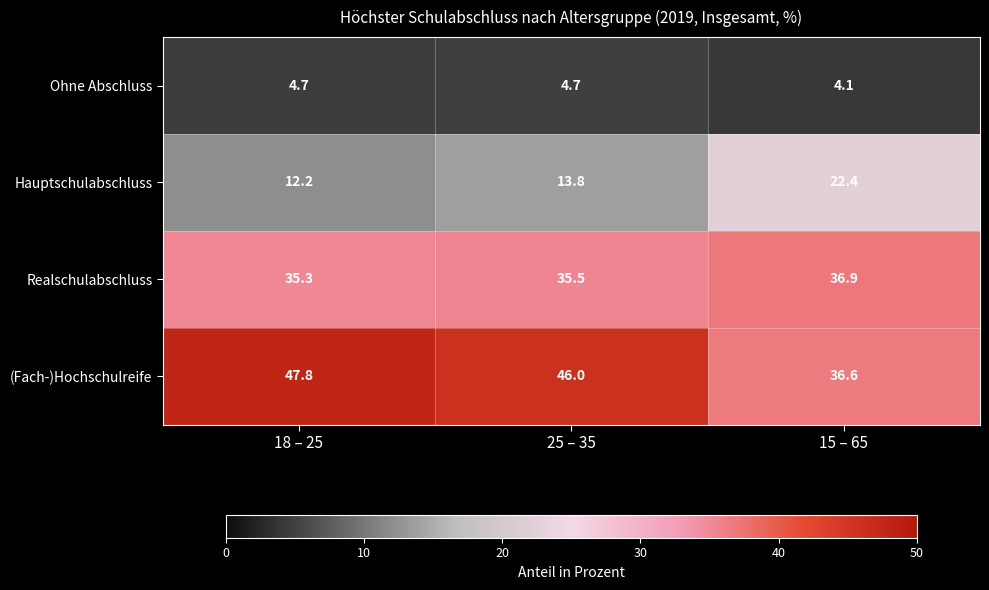

Where is Ohne Abschluss nearest to the value 4?

15 – 65